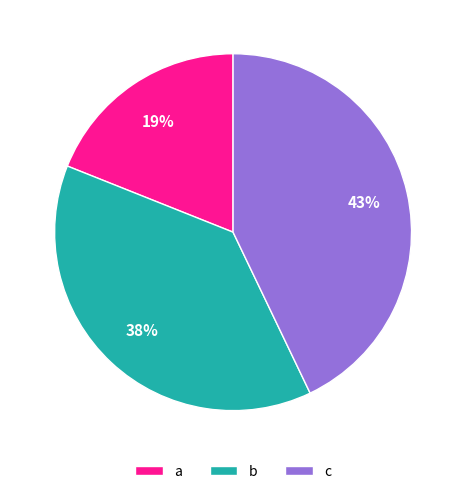

To the nearest percent, what is the difference between the b and a slice percentages?

19%